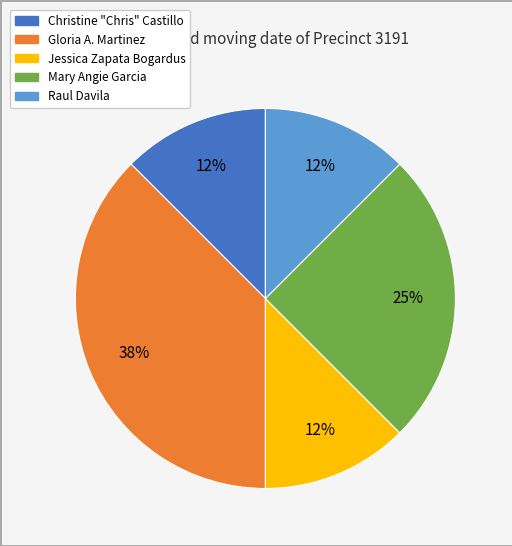

Do Mary Angie Garcia and Christine "Chris" Castillo together represent more than half of the pie?

No